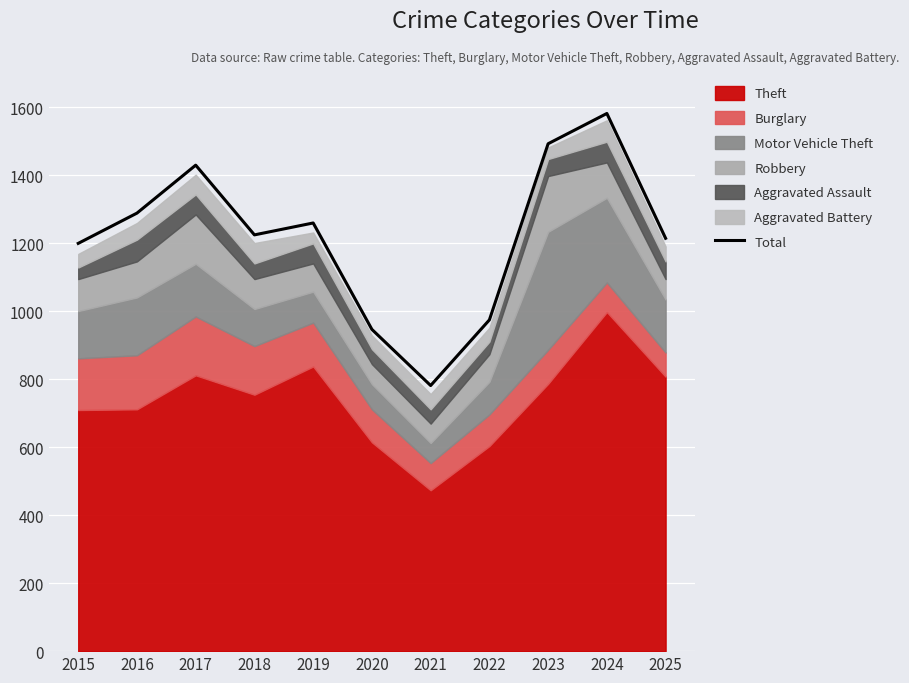

Reading right to left, extract all data points from this chart.

2025=1214	2024=1581	2023=1492	2022=974	2021=781	2020=946	2019=1259	2018=1224	2017=1429	2016=1288	2015=1199